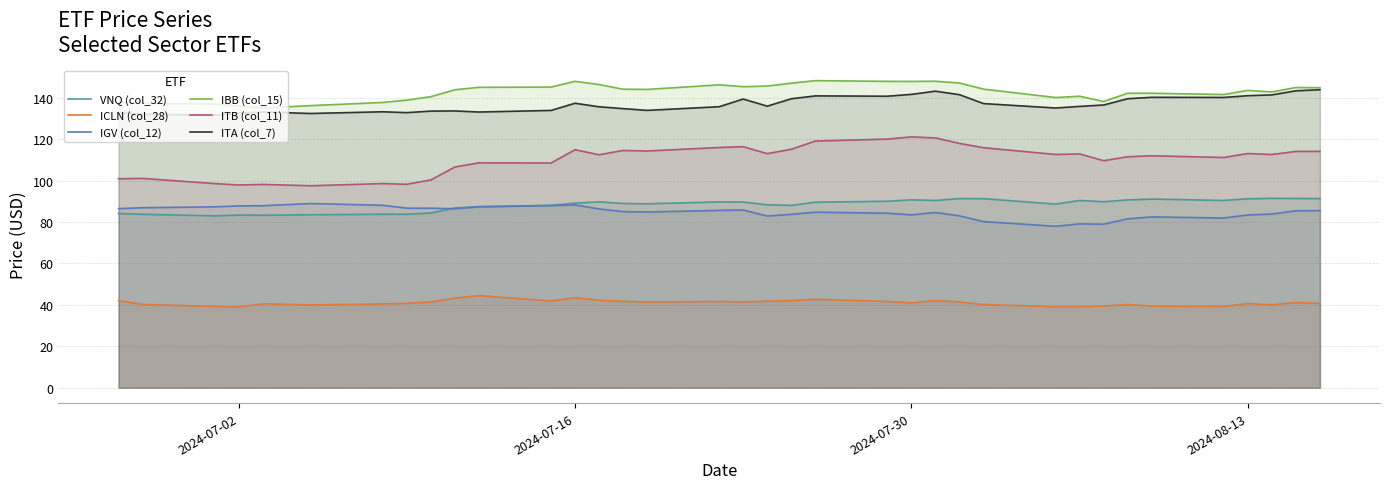

What is the greatest value displayed?

148.3